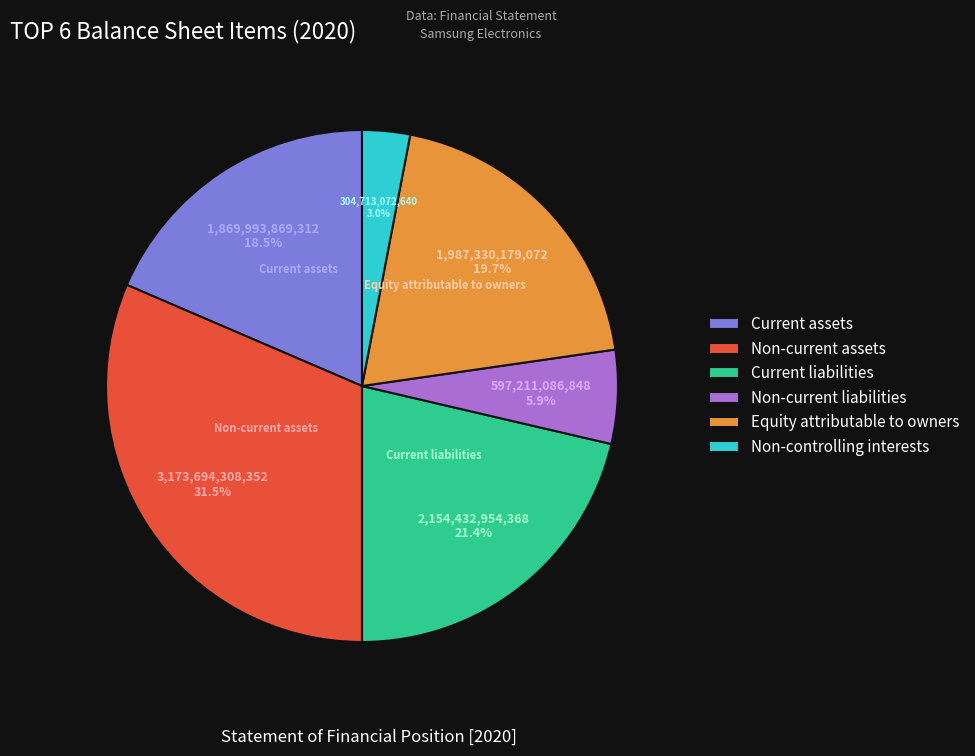

Which has a higher value, Non-current assets or Current assets?

Non-current assets